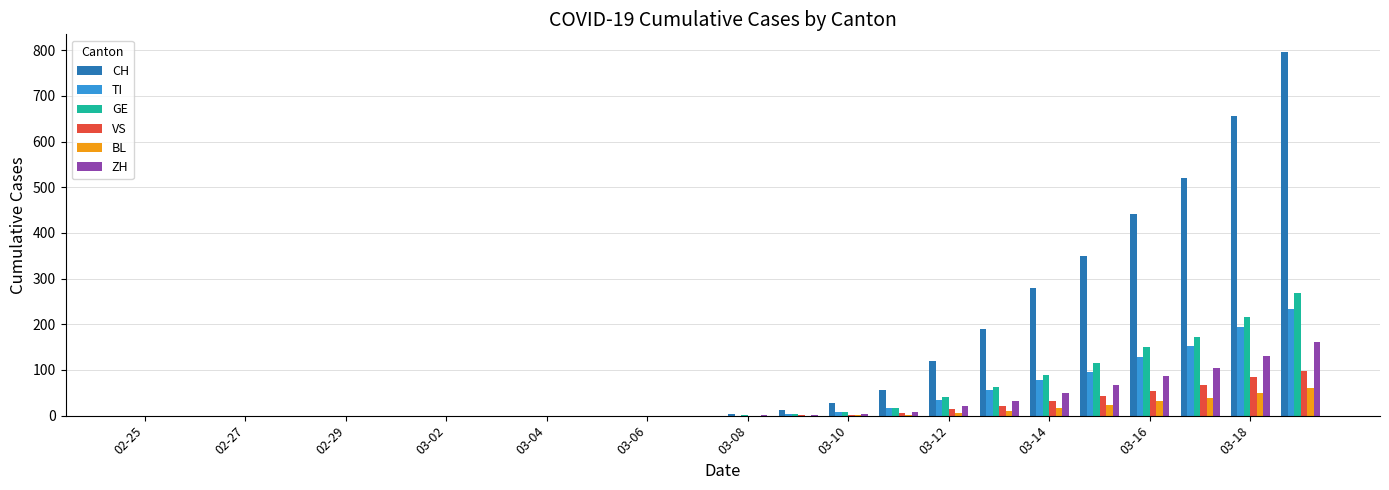

Are the bars grouped side by side (vs. stacked)?

Yes